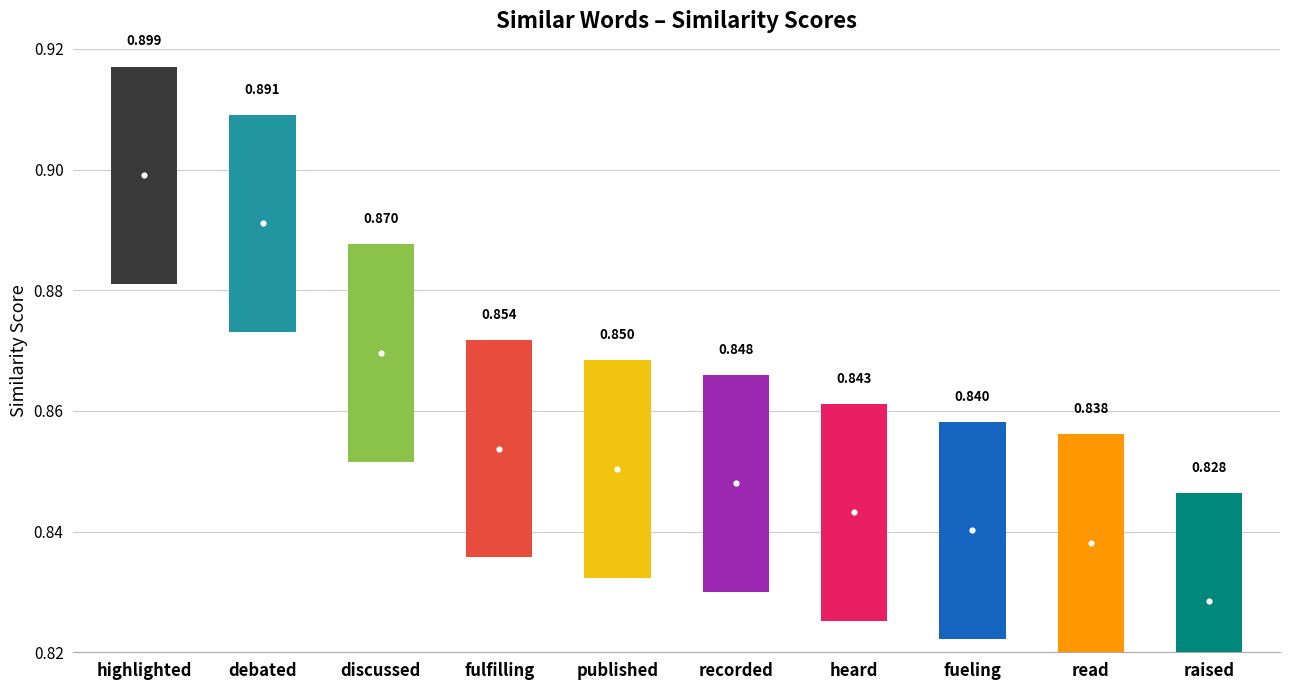

What is the label of the 9th point from the left?

read